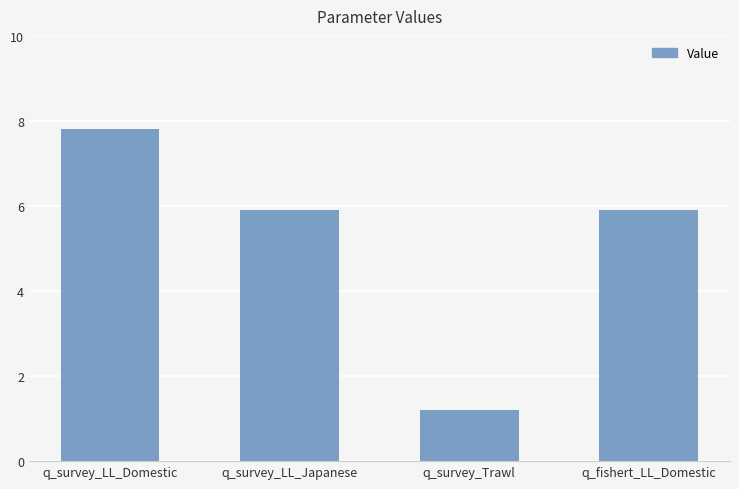

What is the value of the 4th bar from the left?

5.9